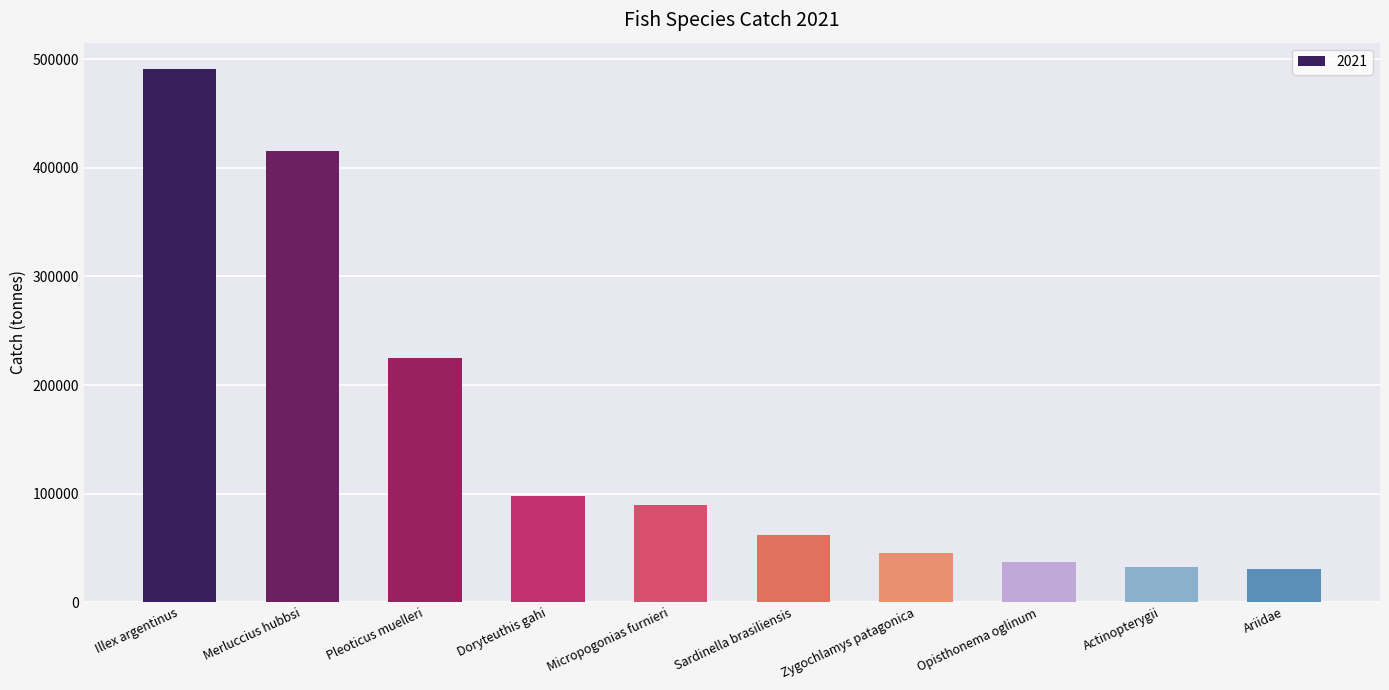

Count the number of values greater than 89451.

5